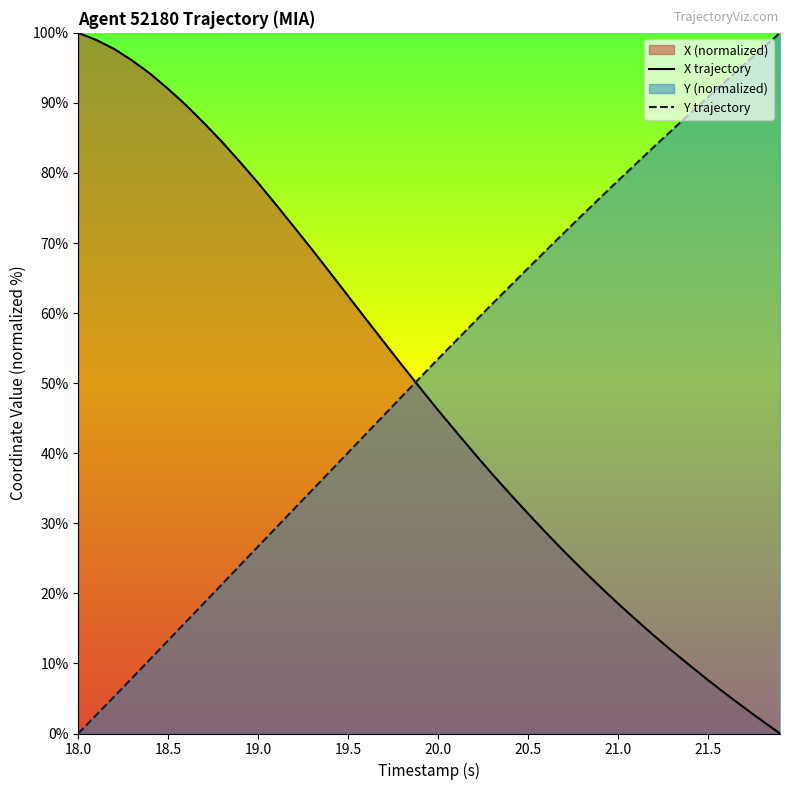

What is the value of the X trajectory point at the 25th from the left?

34.2